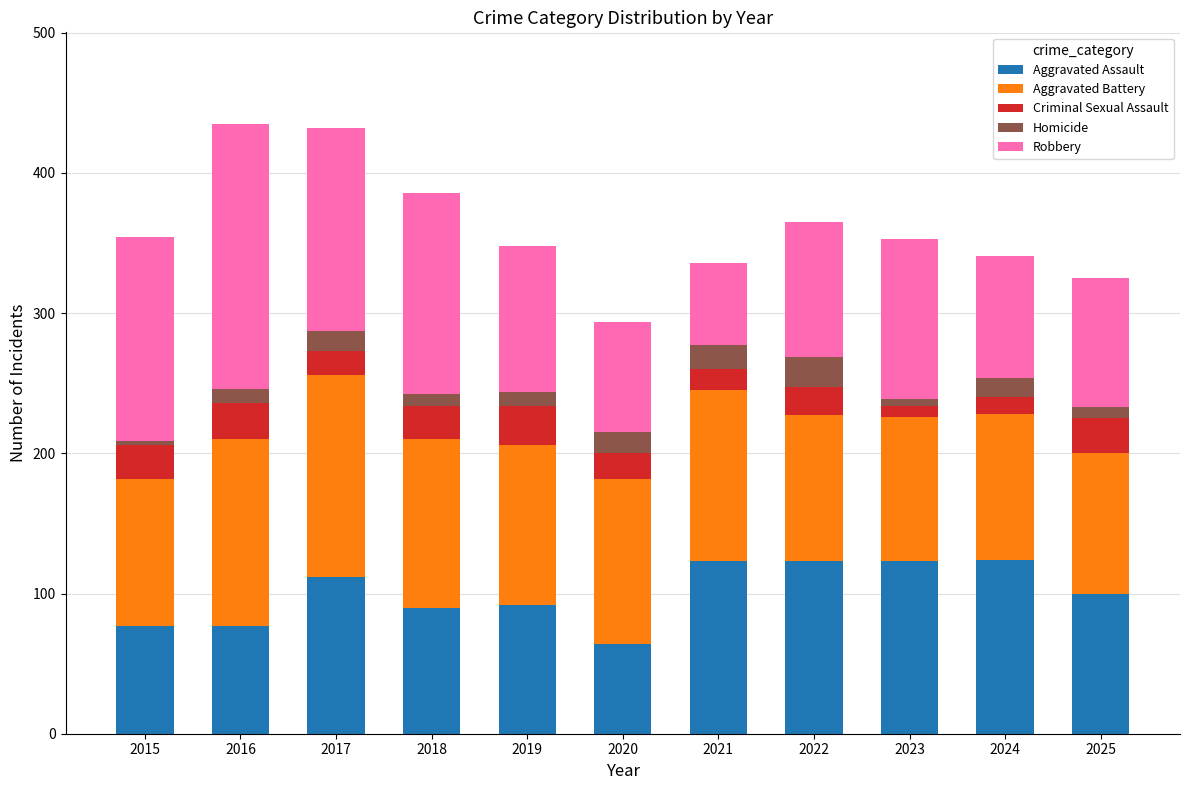

What is the sum of all Aggravated Assault values?

1105